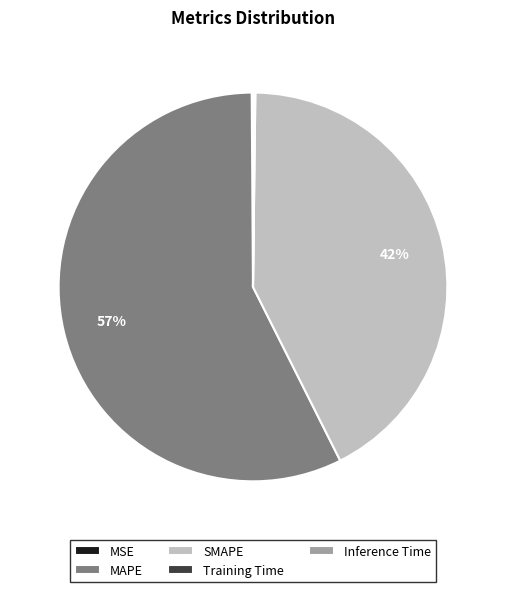

The SMAPE slice represents 42% of the pie. True or false?

True